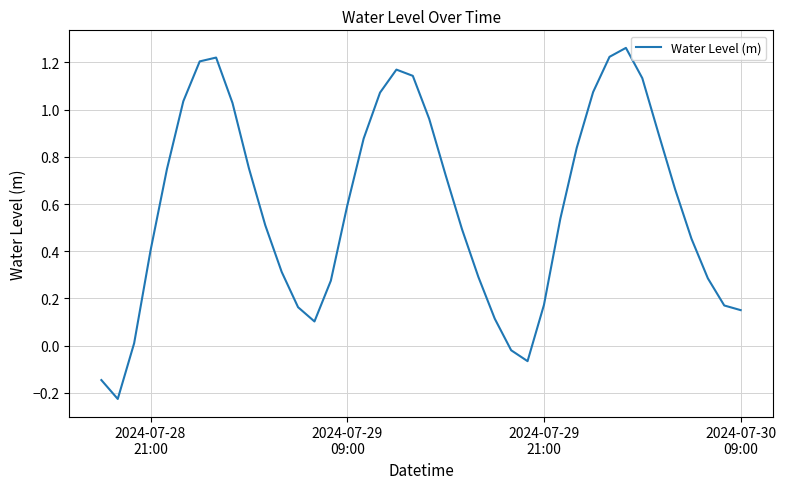

What is the difference between the maximum and minimum values?

1.5